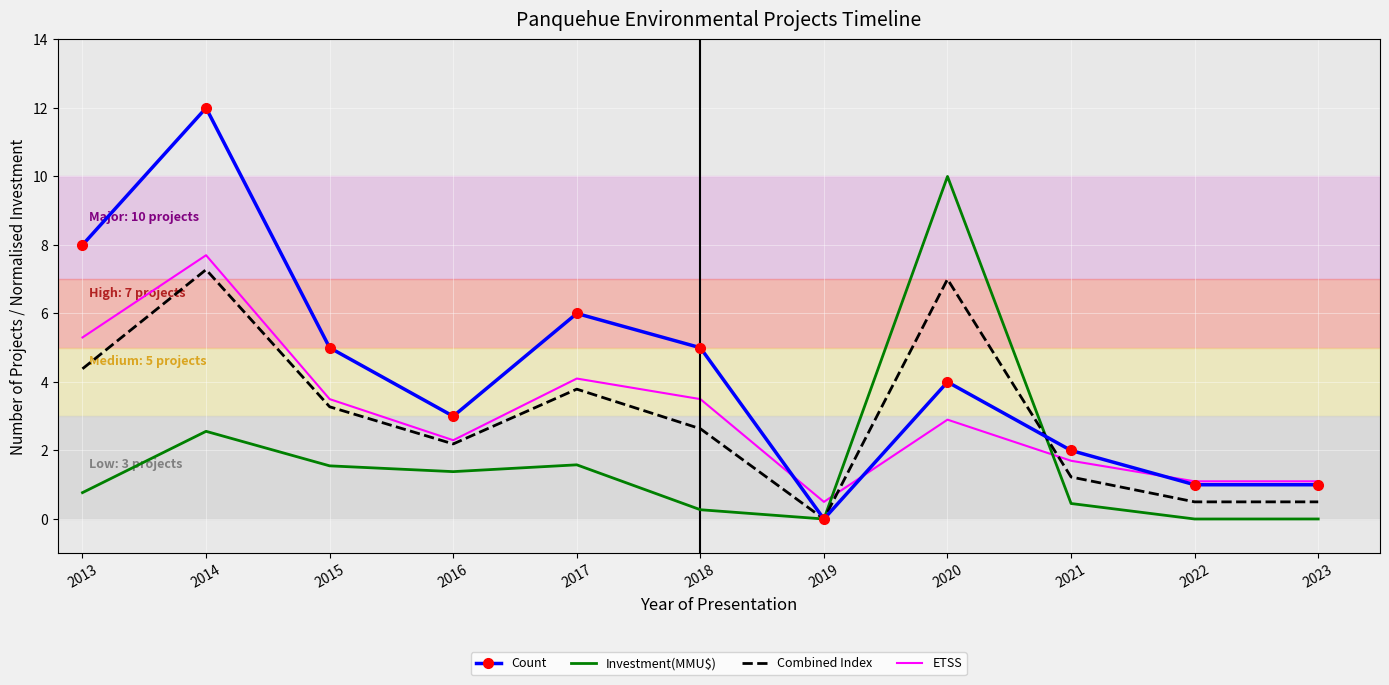

What is the difference between the Combined Index values at 2020 and 2017?

3.2